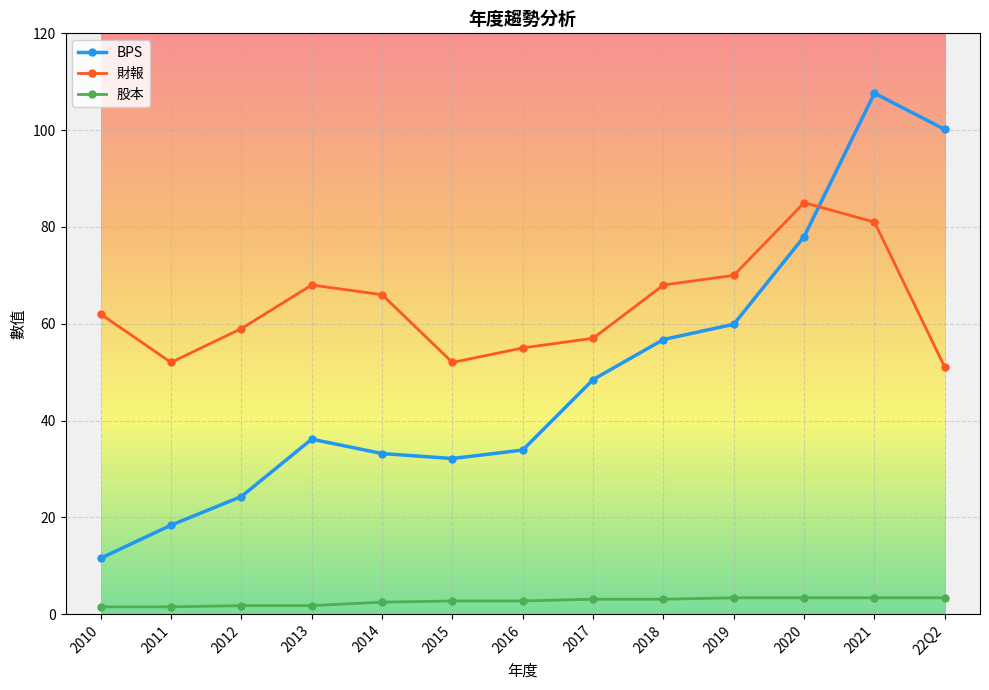

How many data points in BPS are less than 36?

6